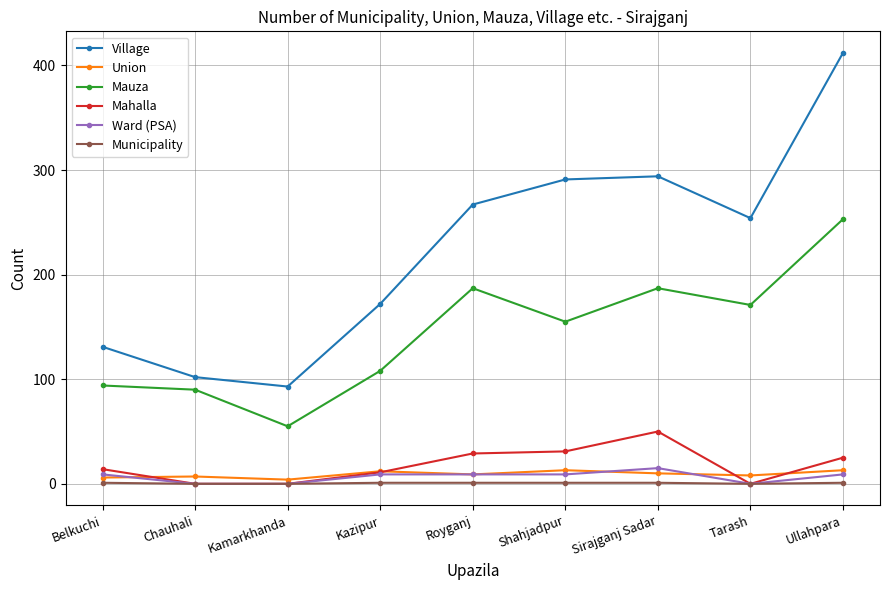

What is the greatest value displayed?

412